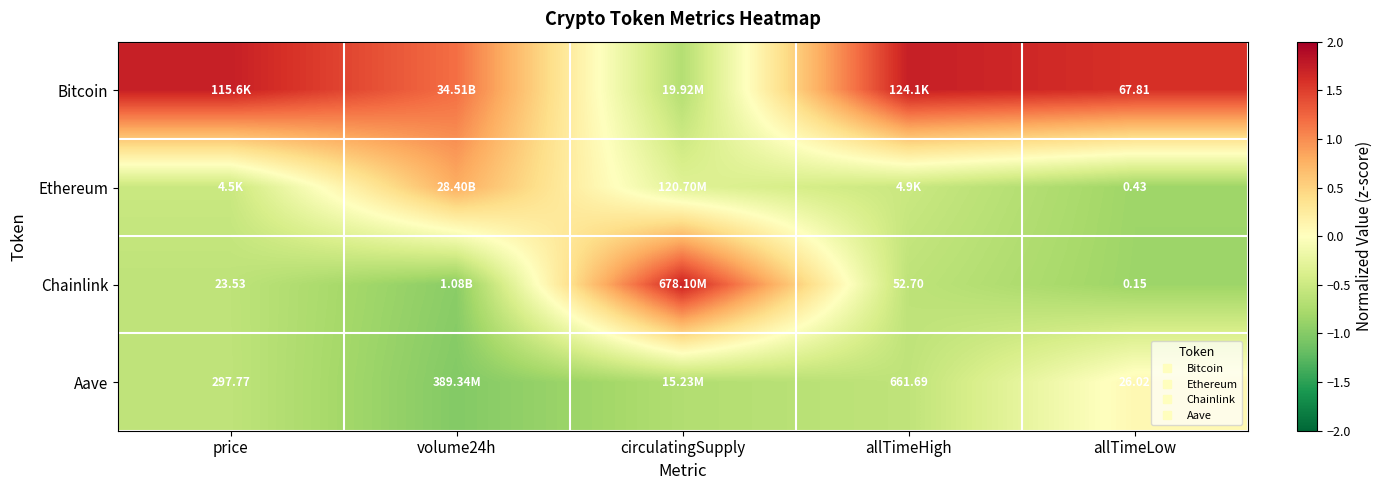

What is the average value of the Aave series?

-0.6